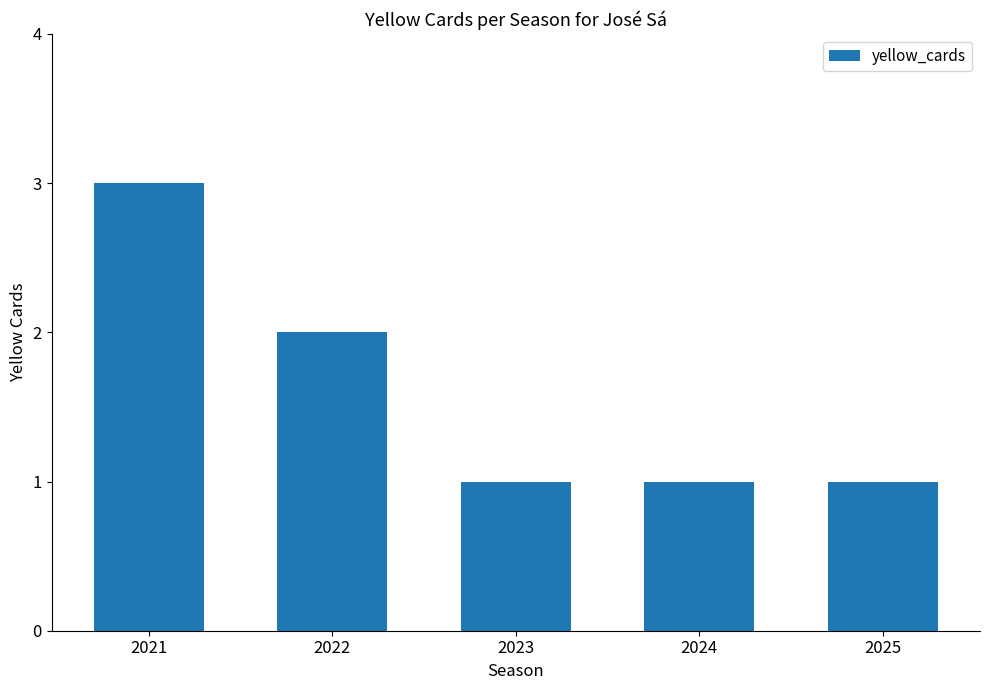

Is it true that the value at 2024 is 1?

True